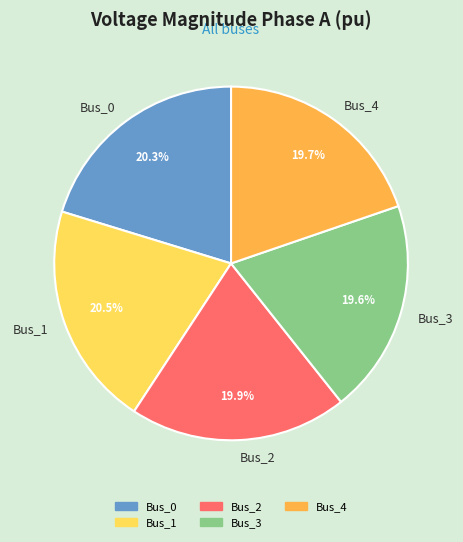

How many segments does this pie chart have?

5